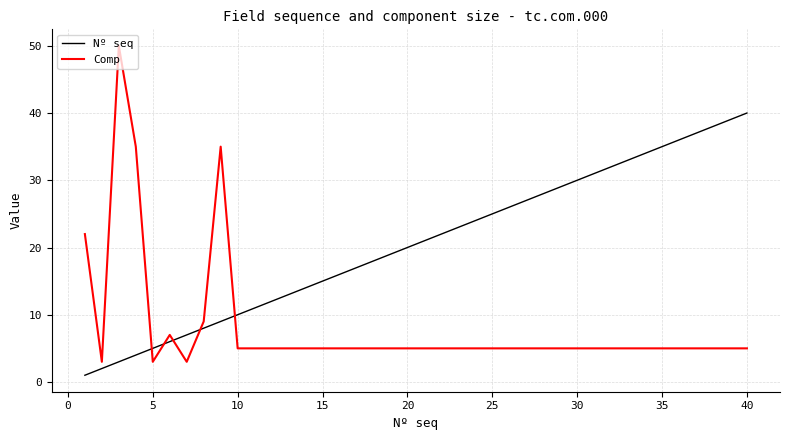

Which series has the widest spread of values?

Comp